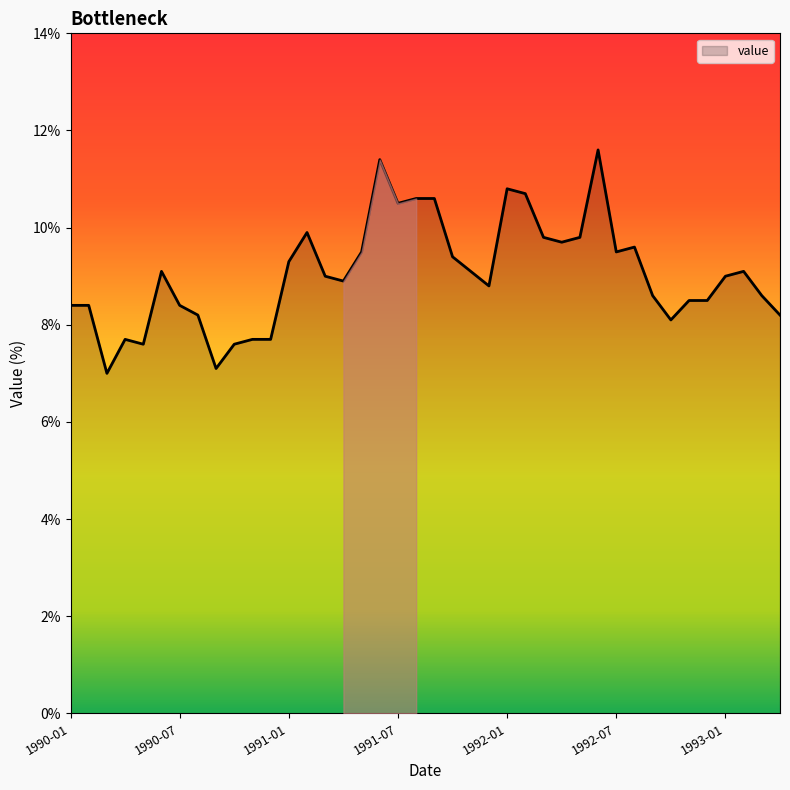

What is the smallest value displayed?

7.0